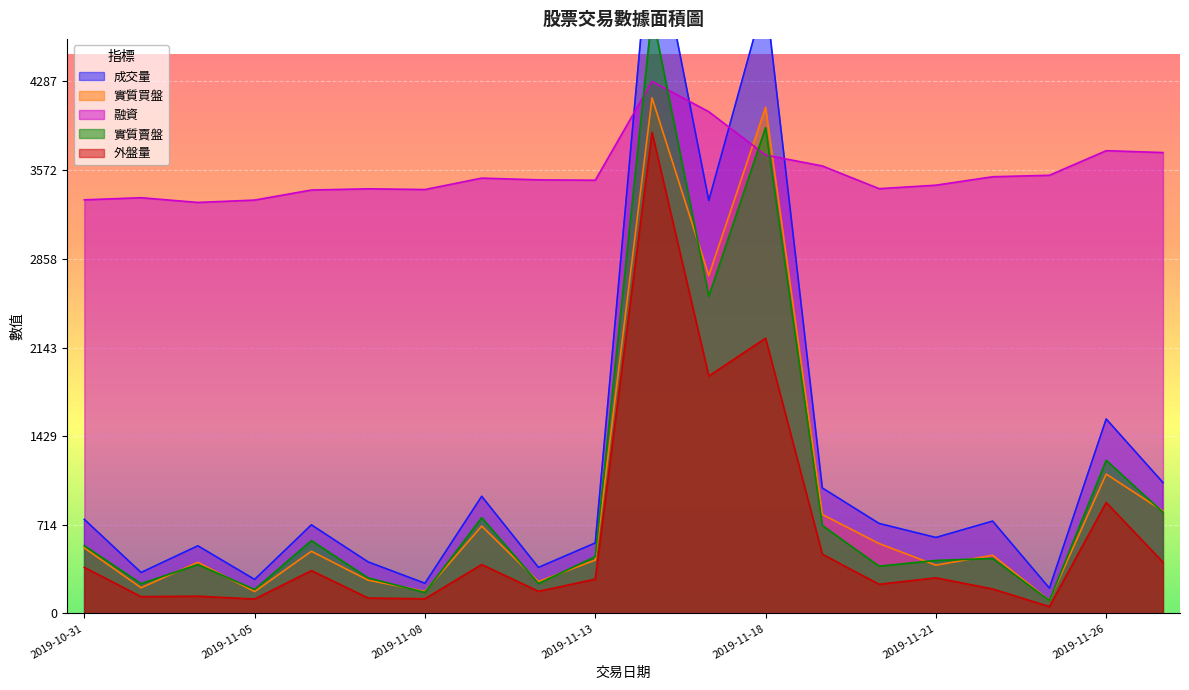

Is it true that 融資 equals 4287 at 2019-11-14?

True